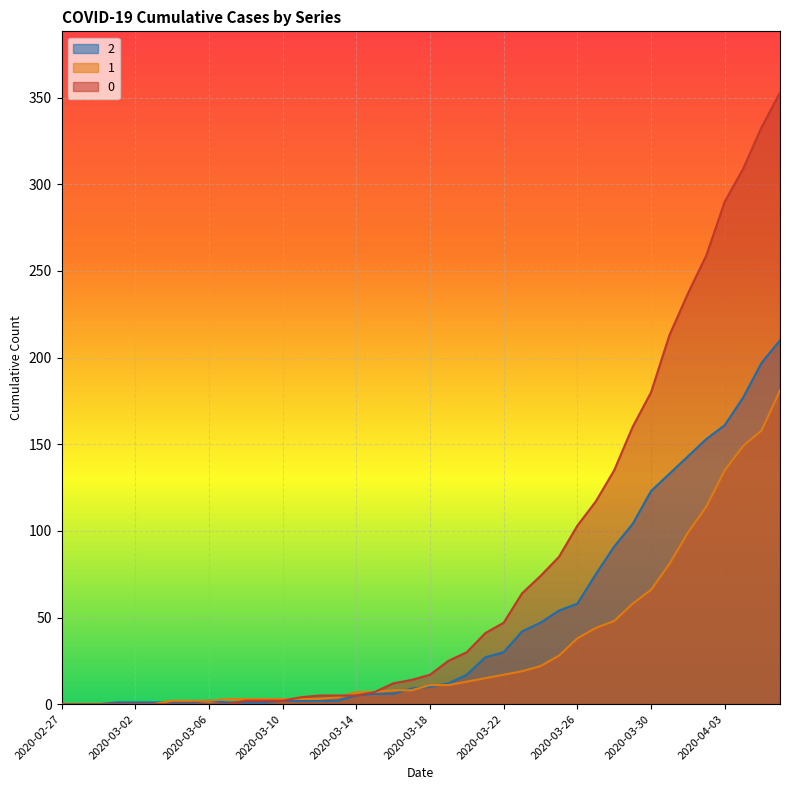

Reading left to right, extract all data points from this chart.

2: 2020-02-27=0	2020-02-28=0	2020-02-29=0	2020-03-01=1	2020-03-02=1	2020-03-03=1	2020-03-04=1	2020-03-05=1	2020-03-06=2	2020-03-07=1	2020-03-08=1	2020-03-09=1	2020-03-10=2	2020-03-11=2	2020-03-12=2	2020-03-13=2	2020-03-14=5	2020-03-15=6	2020-03-16=6	2020-03-17=9	2020-03-18=10	2020-03-19=12	2020-03-20=17	2020-03-21=27	2020-03-22=30	2020-03-23=42	2020-03-24=47	2020-03-25=54	2020-03-26=58	2020-03-27=75	2020-03-28=91	2020-03-29=104	2020-03-30=123	2020-03-31=133	2020-04-01=143	2020-04-02=153	2020-04-03=161	2020-04-04=177	2020-04-05=197	2020-04-06=210
1: 2020-02-27=0	2020-02-28=0	2020-02-29=0	2020-03-01=0	2020-03-02=0	2020-03-03=0	2020-03-04=2	2020-03-05=2	2020-03-06=2	2020-03-07=3	2020-03-08=3	2020-03-09=3	2020-03-10=3	2020-03-11=3	2020-03-12=3	2020-03-13=4	2020-03-14=7	2020-03-15=7	2020-03-16=8	2020-03-17=8	2020-03-18=11	2020-03-19=11	2020-03-20=13	2020-03-21=15	2020-03-22=17	2020-03-23=19	2020-03-24=22	2020-03-25=28	2020-03-26=38	2020-03-27=44	2020-03-28=48	2020-03-29=58	2020-03-30=66	2020-03-31=81	2020-04-01=99	2020-04-02=114	2020-04-03=135	2020-04-04=149	2020-04-05=158	2020-04-06=181
0: 2020-02-27=0	2020-02-28=0	2020-02-29=0	2020-03-01=0	2020-03-02=0	2020-03-03=0	2020-03-04=0	2020-03-05=0	2020-03-06=0	2020-03-07=0	2020-03-08=2	2020-03-09=2	2020-03-10=2	2020-03-11=4	2020-03-12=5	2020-03-13=5	2020-03-14=5	2020-03-15=7	2020-03-16=12	2020-03-17=14	2020-03-18=17	2020-03-19=25	2020-03-20=30	2020-03-21=41	2020-03-22=47	2020-03-23=64	2020-03-24=74	2020-03-25=85	2020-03-26=103	2020-03-27=117	2020-03-28=135	2020-03-29=160	2020-03-30=180	2020-03-31=213	2020-04-01=237	2020-04-02=259	2020-04-03=290	2020-04-04=309	2020-04-05=333	2020-04-06=353